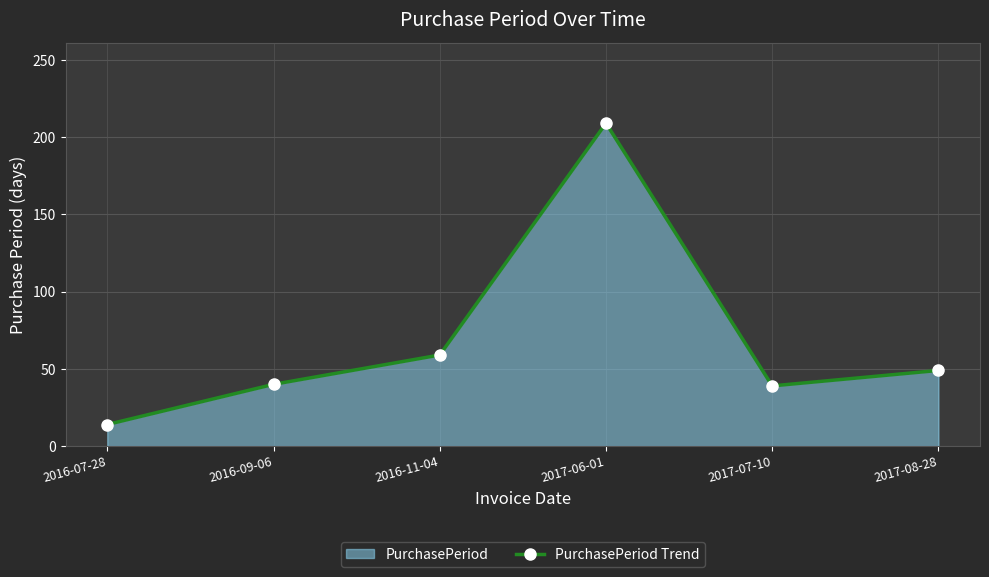

What is the sum of the values at 2016-09-06 and 2017-06-01?

249